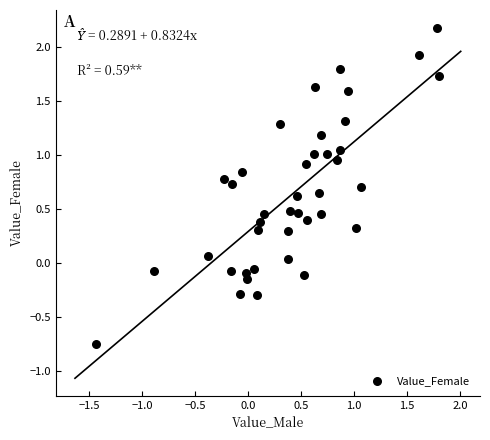

What is the range of Y values (max minus min)?

2.9